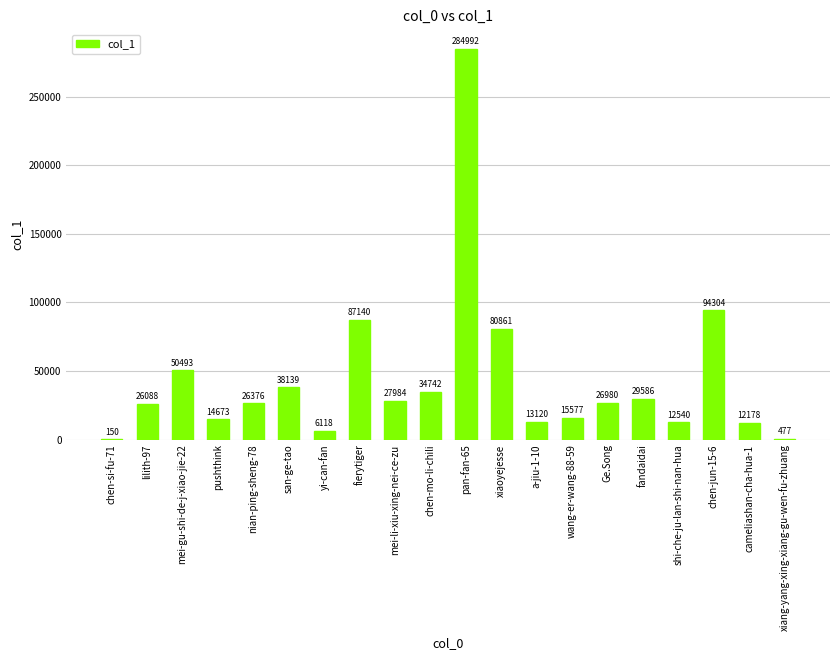

Read the value at a-jiu-1-10, to the nearest 10.

13120